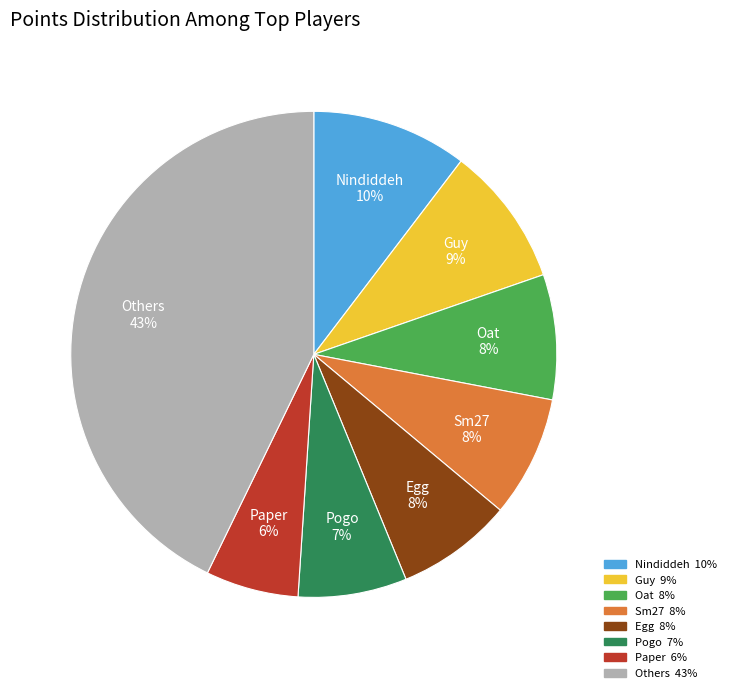

To the nearest percent, what is the difference between the largest and smallest slice percentages?

37%